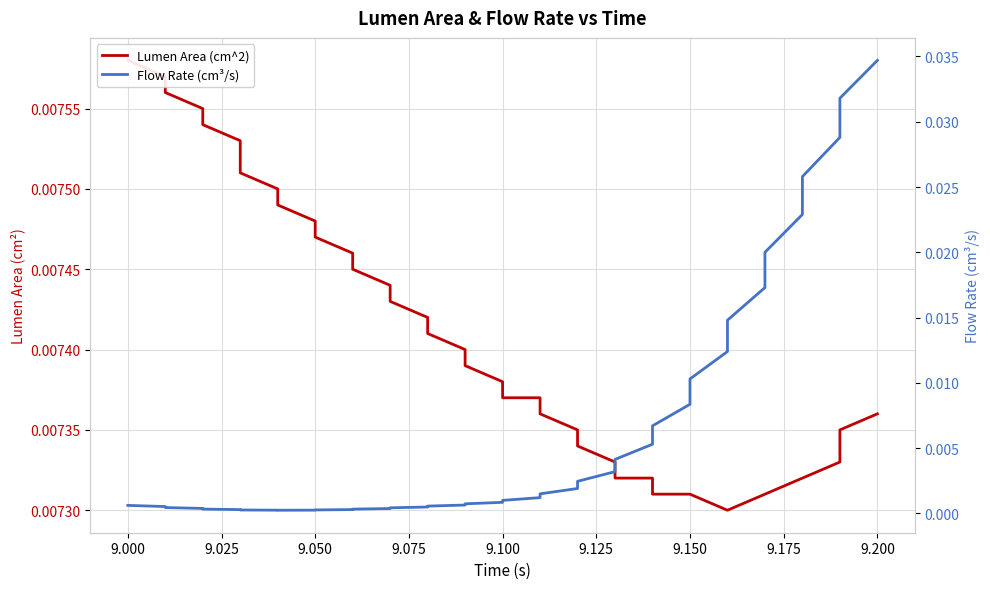

How many lines are shown in the chart?

2